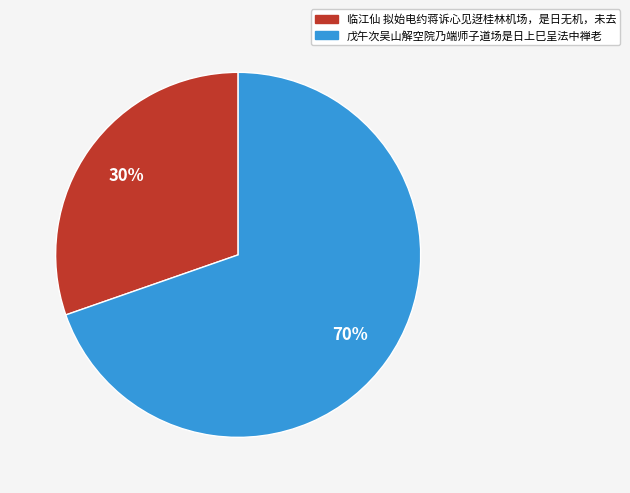

Do 戊午次吴山解空院乃端师子道场是日上巳呈法中禅老 and 临江仙 拟始电约蒋诉心见迓桂林机场，是日无机，未去 together represent more than half of the pie?

Yes